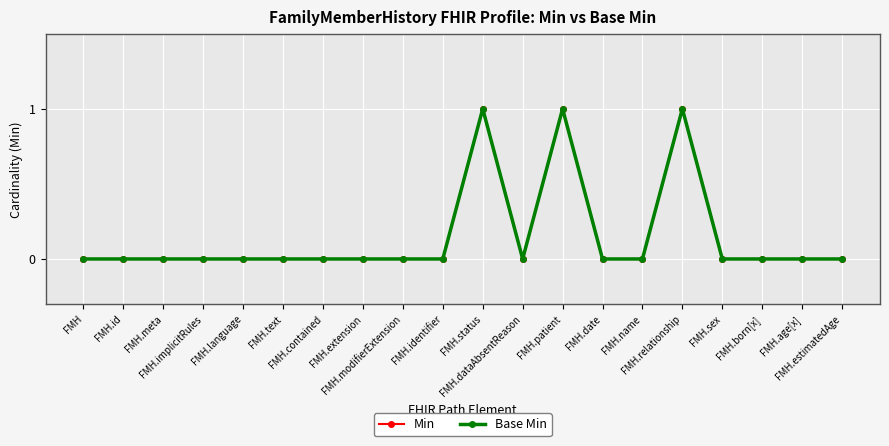

What is the highest value of the Base Min series?

1